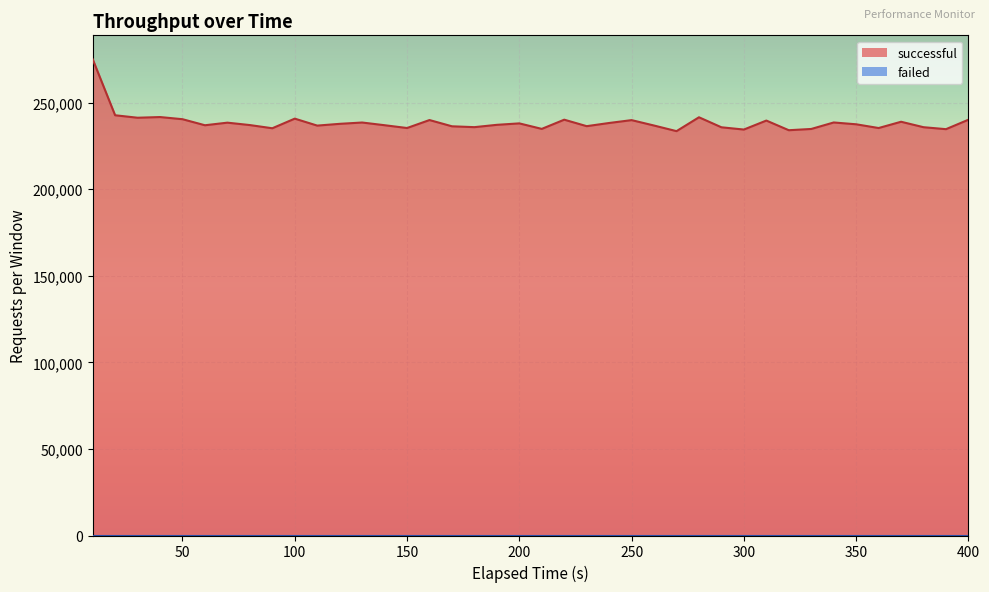

What is the greatest value displayed?

275087